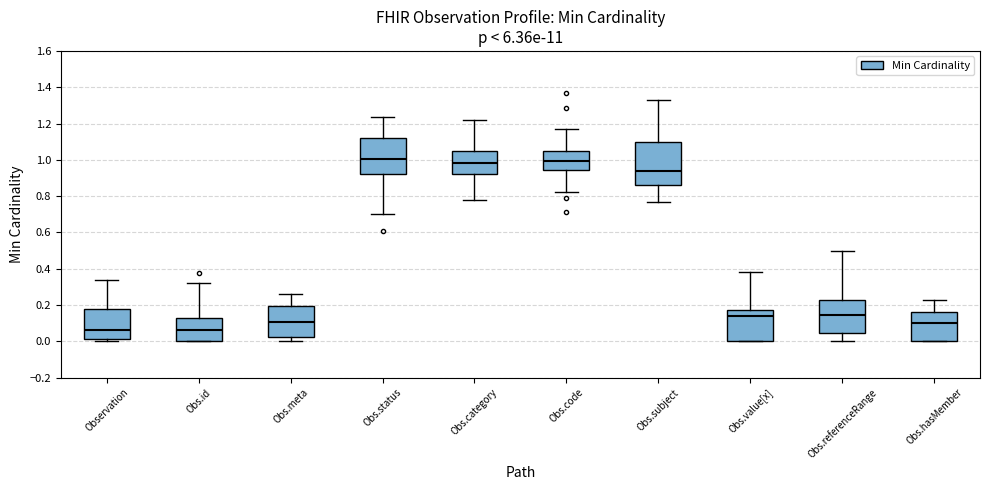

Where is the lower edge of the box for Obs.hasMember on the y-axis? The values are not printed on the chart, so give them approximately, as read against the axis.

0.00